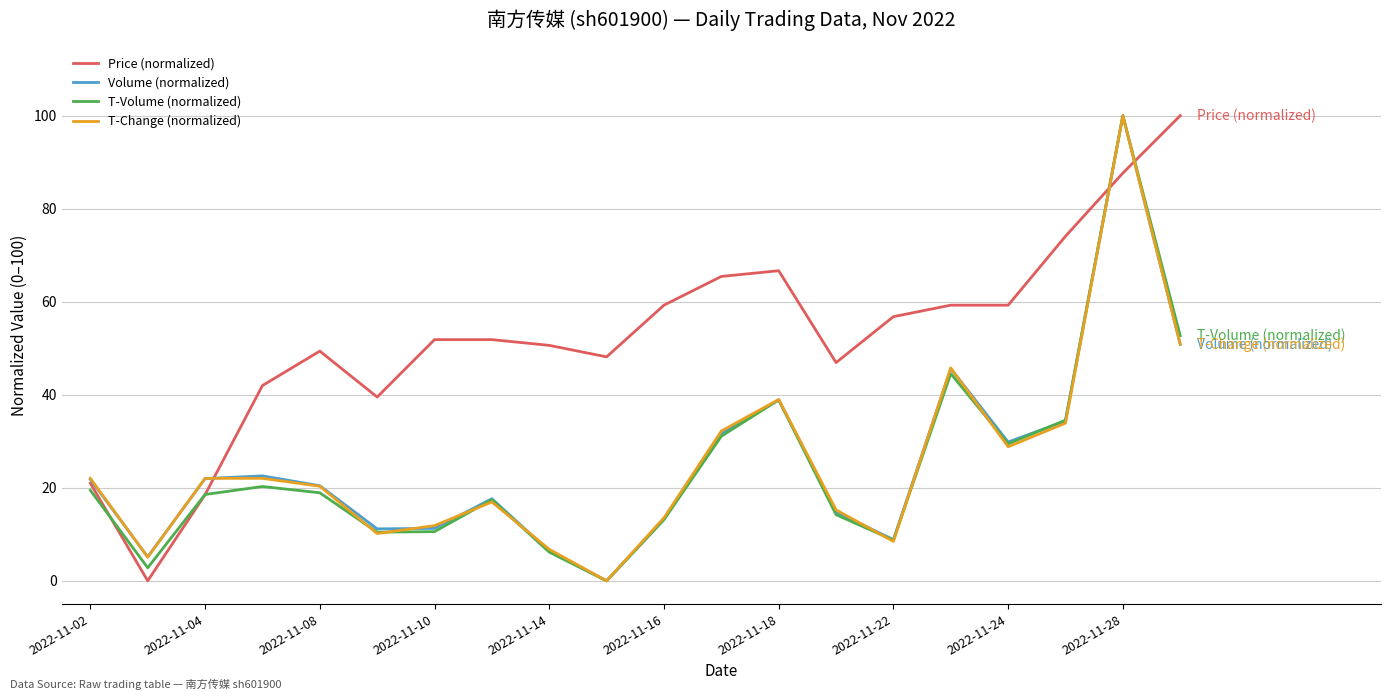

Which series has the largest total across all categories?

Price (normalized)